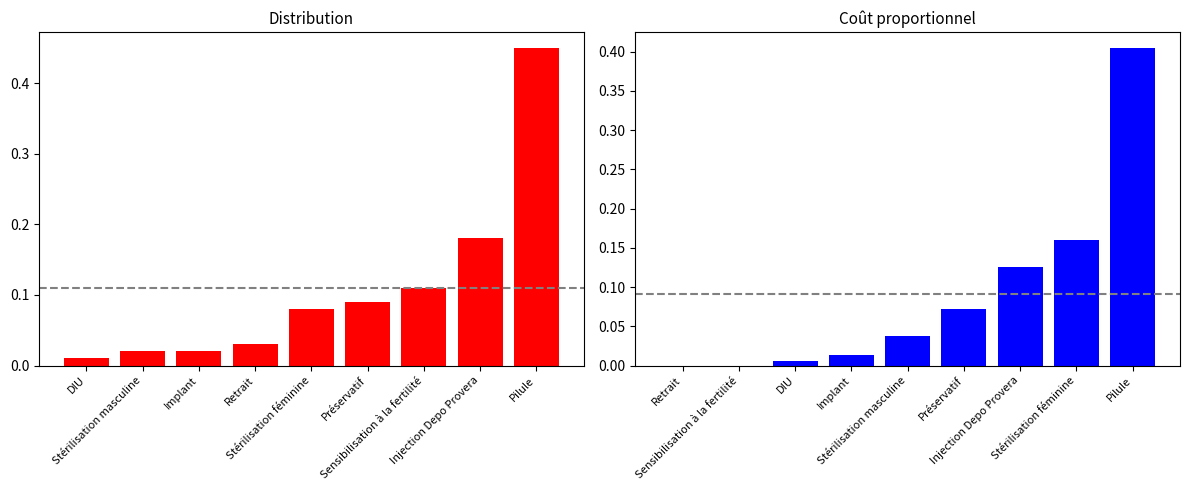

What is the average value of the Distribution series?

0.1